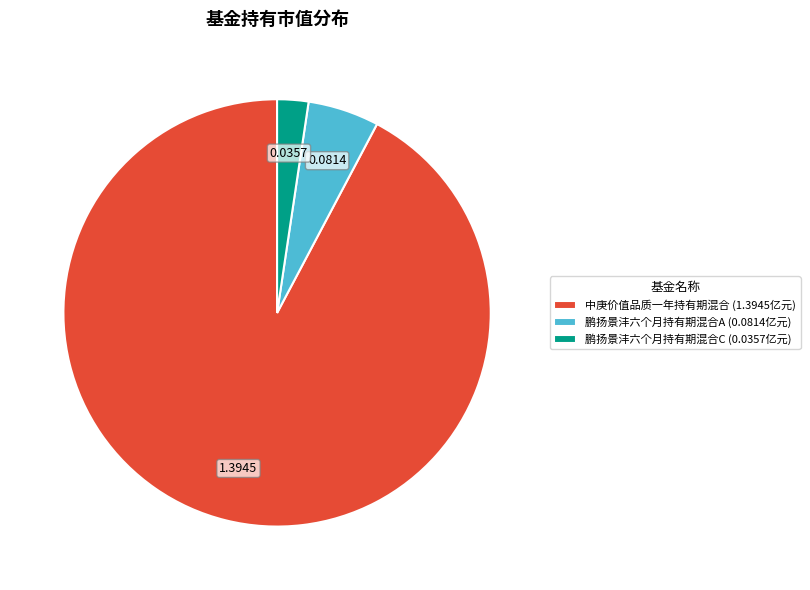

Rank the categories by value from highest to lowest.

中庚价值品质一年持有期混合, 鹏扬景沣六个月持有期混合A, 鹏扬景沣六个月持有期混合C